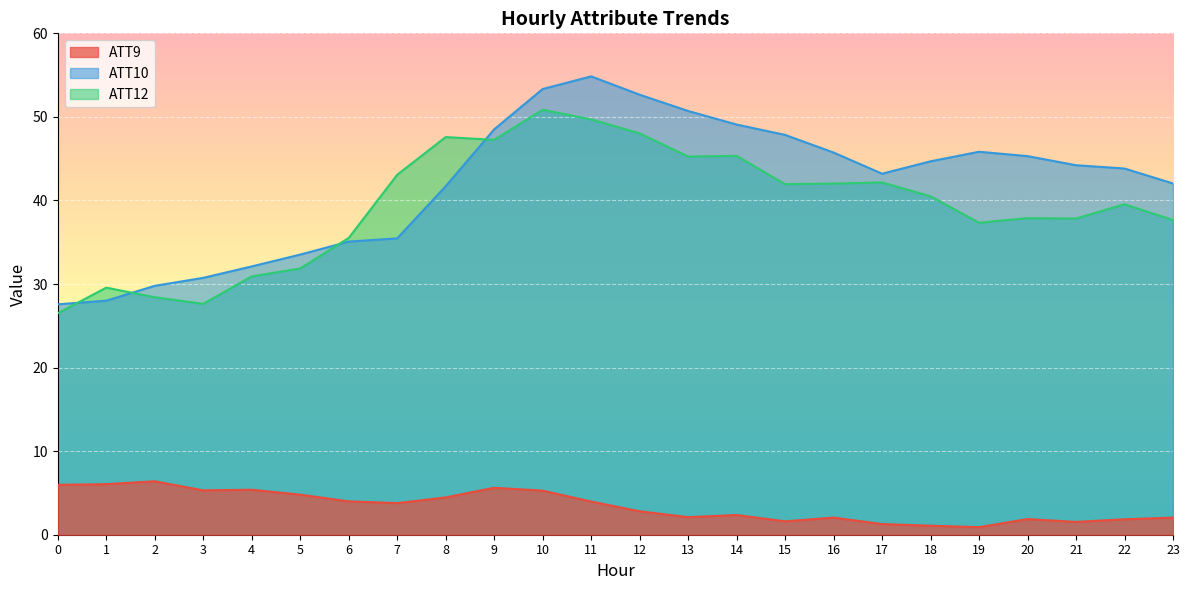

List the labels in order of ATT12 value, largest first.

10, 11, 12, 8, 9, 14, 13, 7, 17, 16, 15, 18, 22, 20, 21, 23, 19, 6, 5, 4, 1, 2, 3, 0